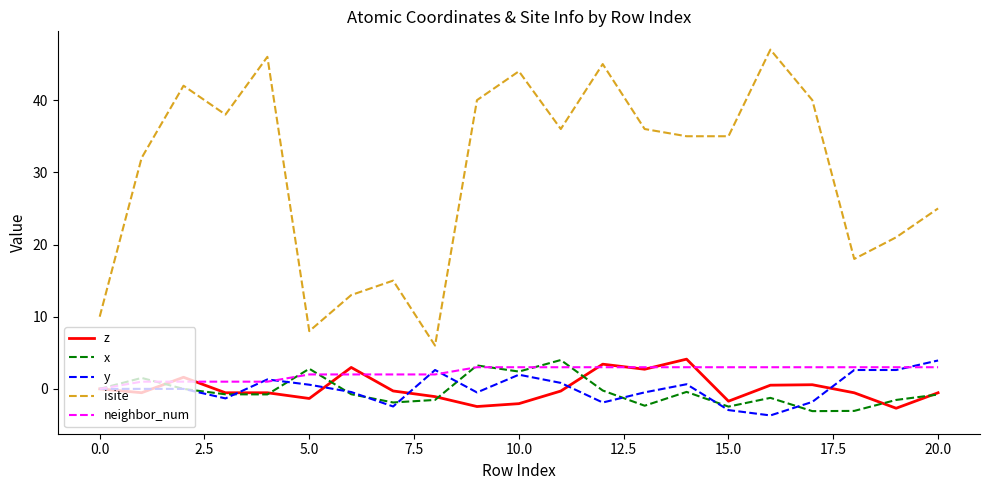

What are all the series names shown in the legend?

z, x, y, isite, neighbor_num